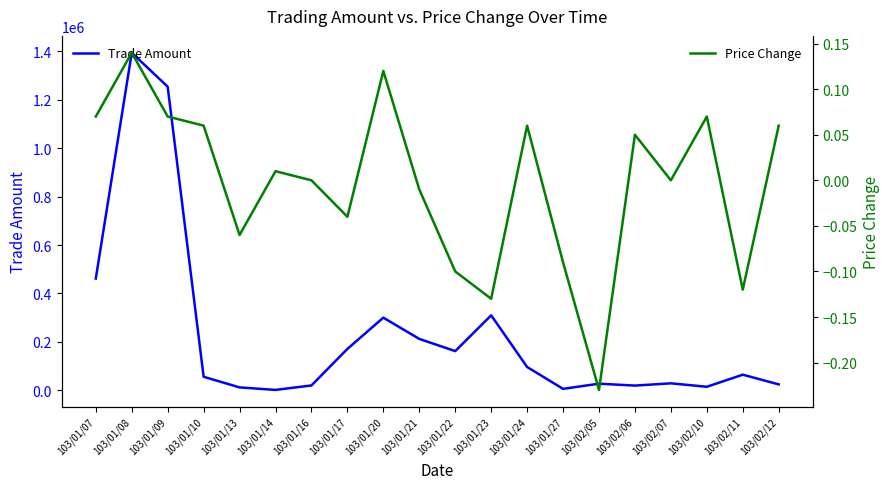

What is the label of the 8th point from the right?

103/01/24